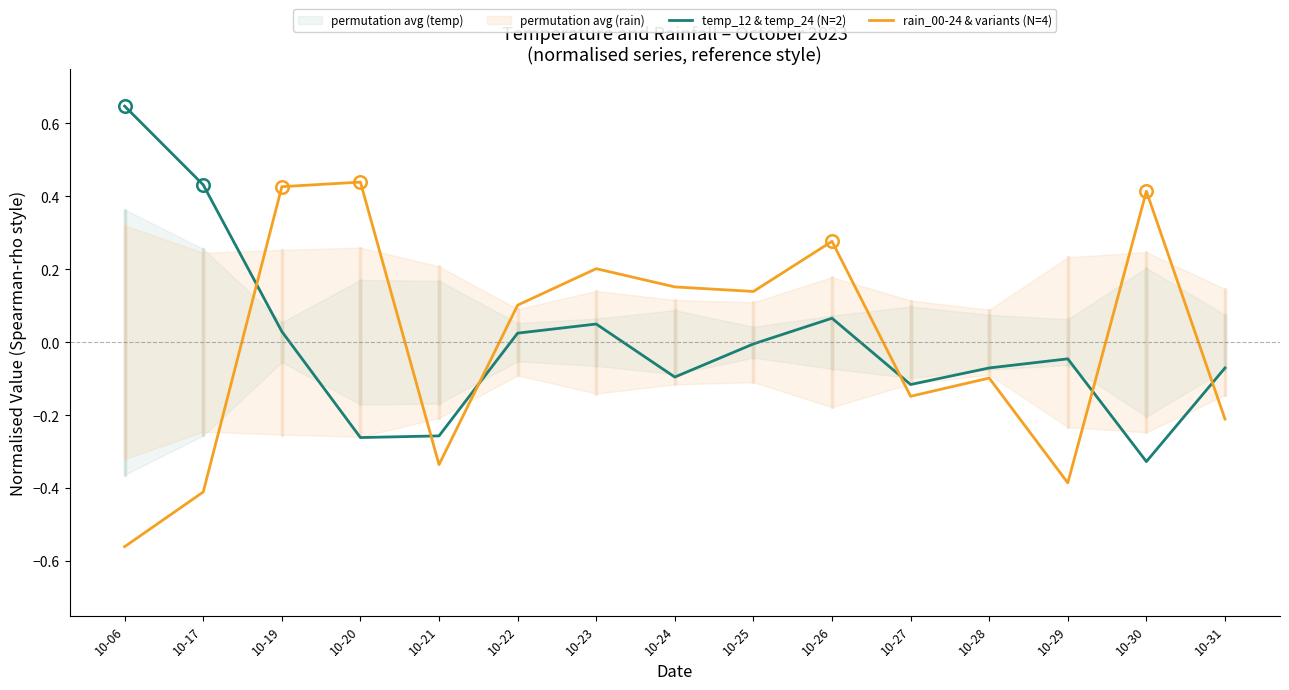

Where is the first local maximum for temp_12 & temp_24 (N=2)?

10-23